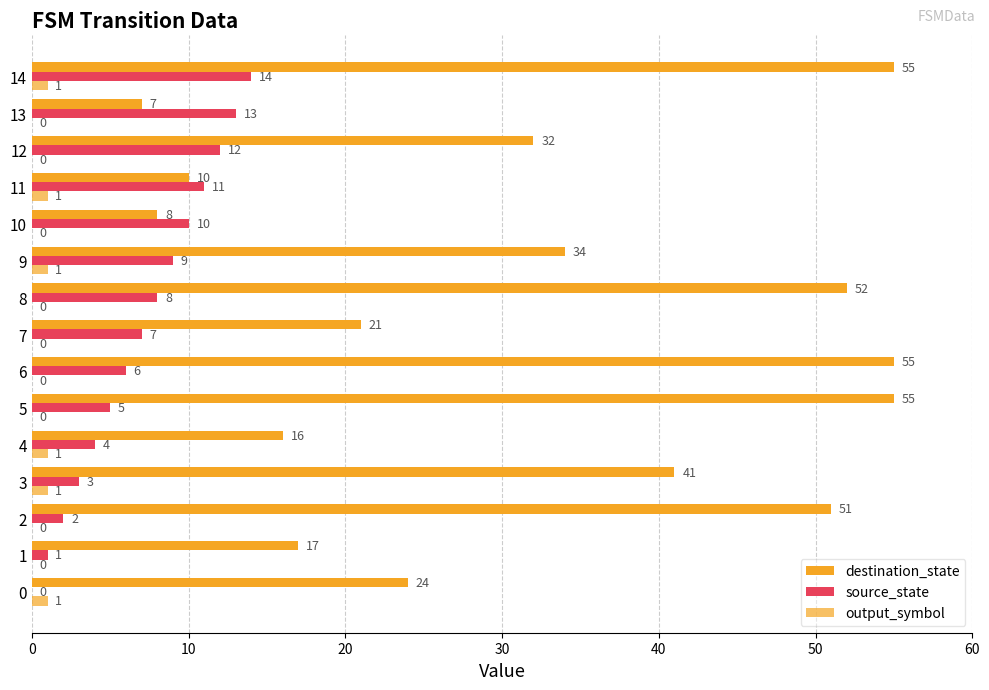

Rank the series by their average value, from lowest to highest.

output_symbol, source_state, destination_state